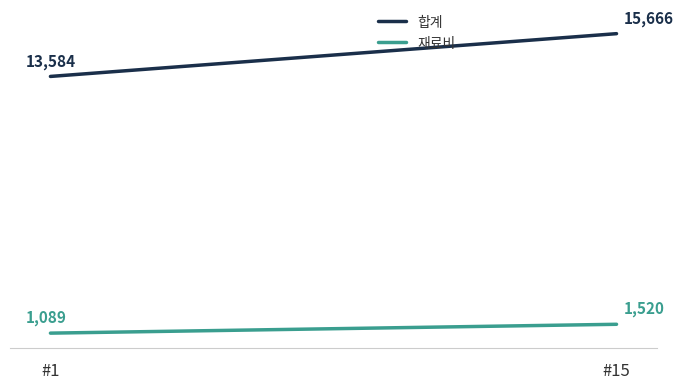

The value of 합계 at #15 is 15666. True or false?

True